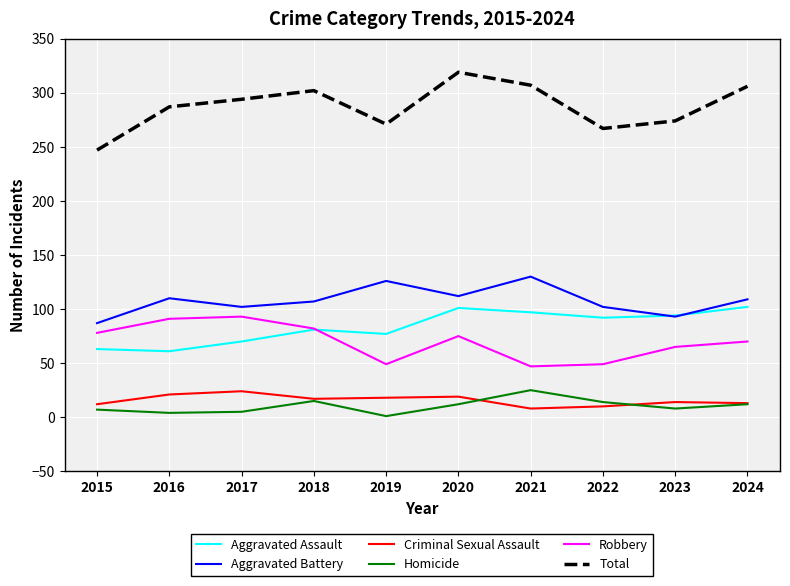

Rank the series at 2021 from lowest to highest value.

Criminal Sexual Assault, Homicide, Robbery, Aggravated Assault, Aggravated Battery, Total